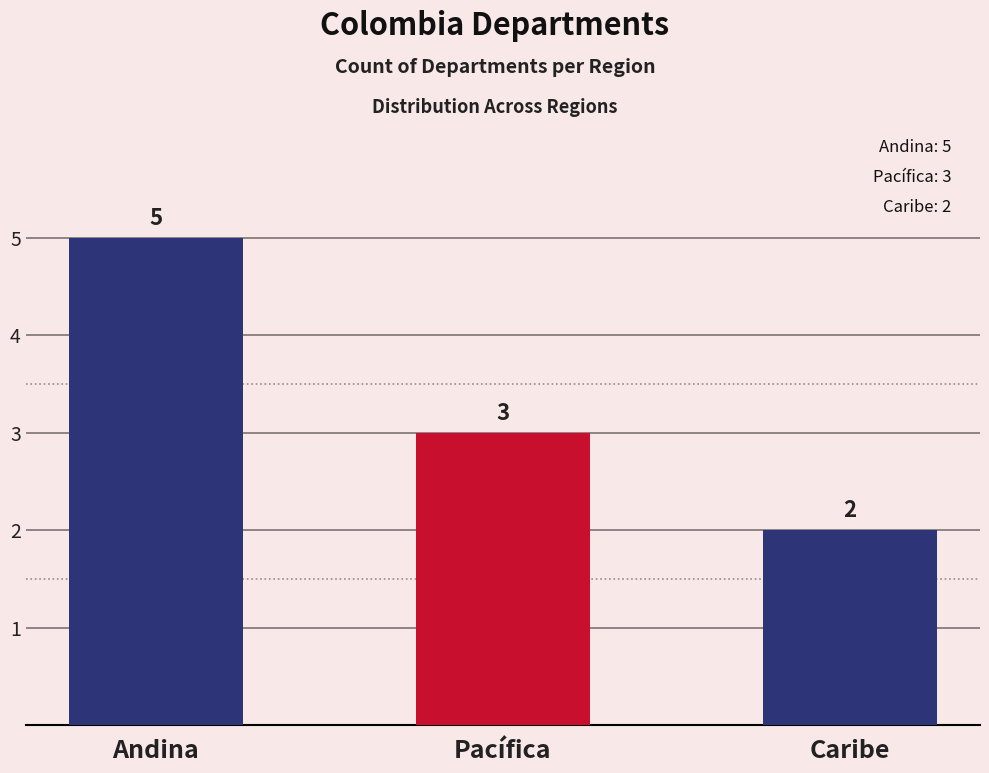

Reading left to right, extract all data points from this chart.

5	3	2